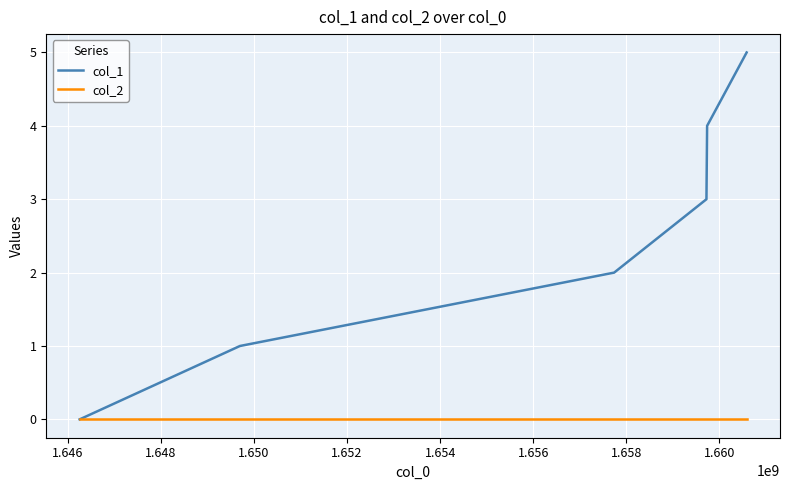

Rank the series by their maximum value, from highest to lowest.

col_1, col_2